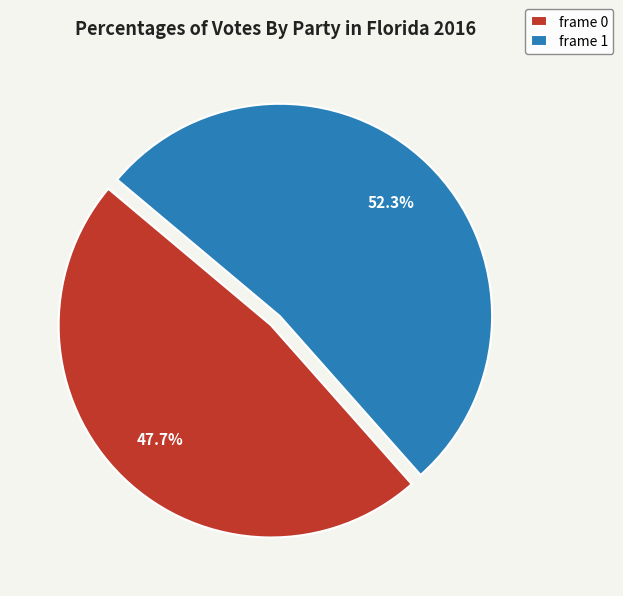

Which slice represents more than half of the pie?

frame 1